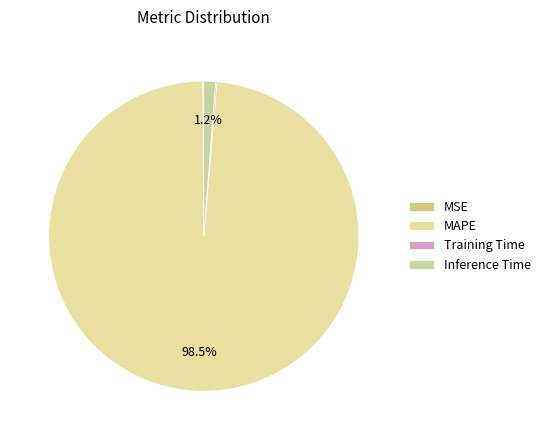

What is the change in value from MAPE to Inference Time?

-73.6